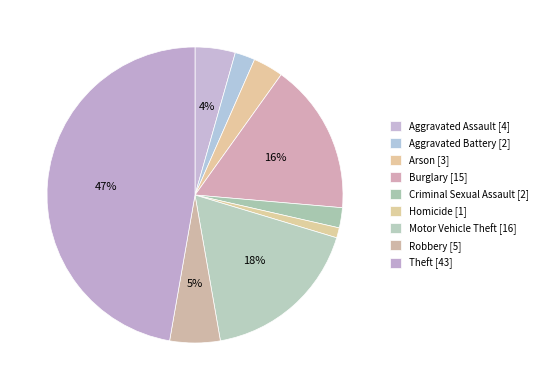

Count the number of slices in the pie.

9